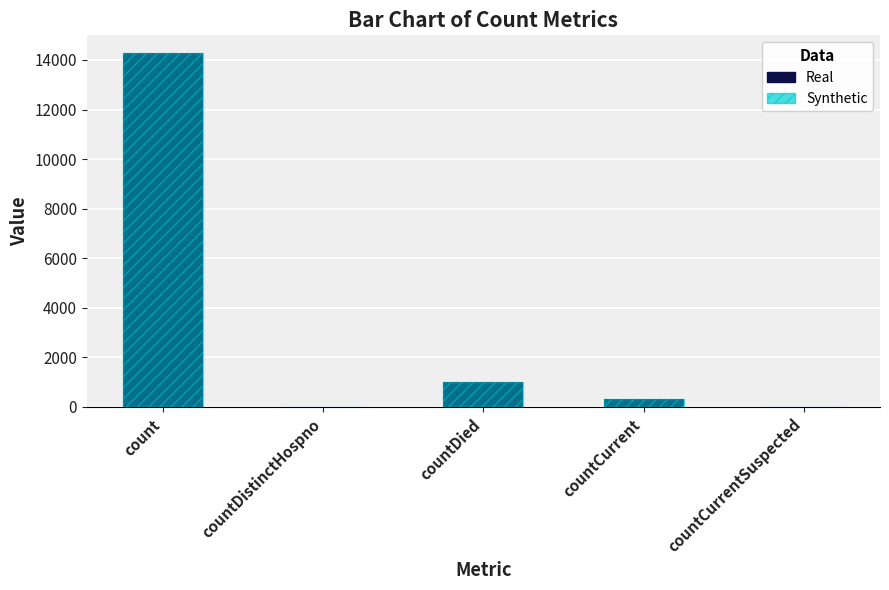

What is the label of the 3rd bar from the right?

countDied